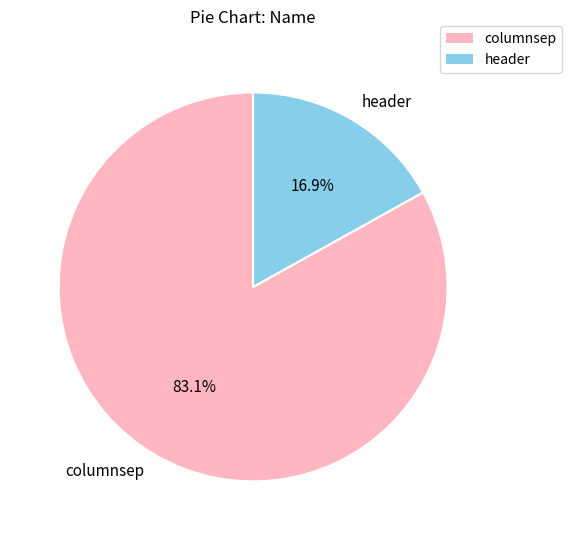

Rank the categories by value from lowest to highest.

header, columnsep